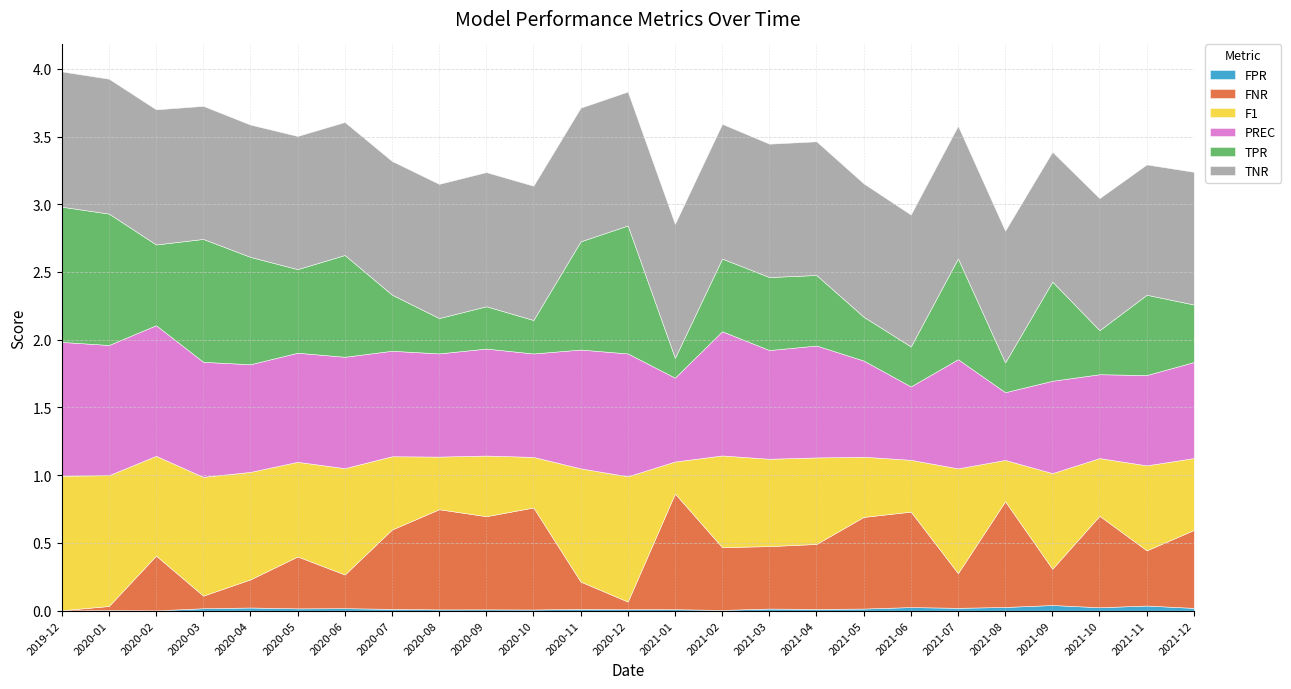

What is the difference between the F1 values at 2021-04 and 2020-08?

0.3